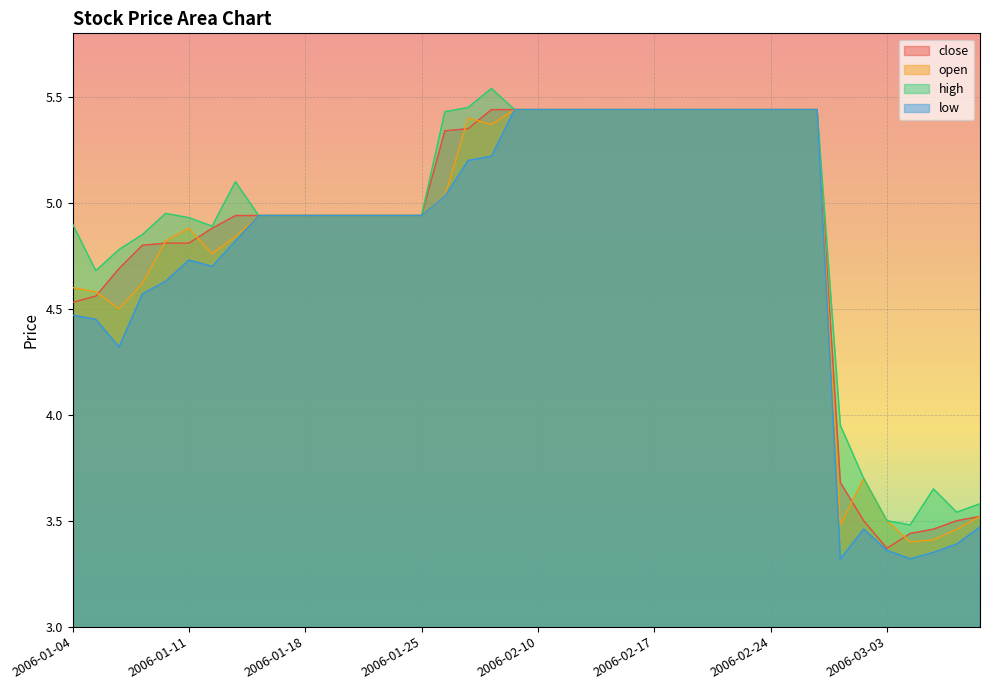

Where does the close series first go above 4?

2006-01-04